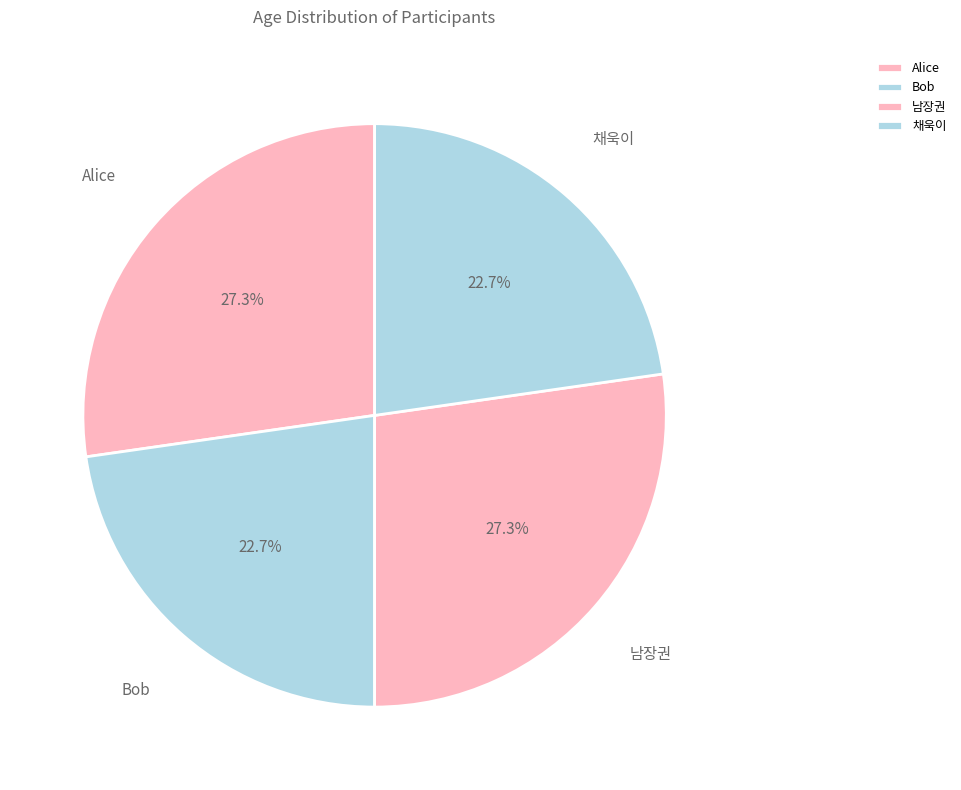

To the nearest percent, what percentage of the pie is Alice?

27%